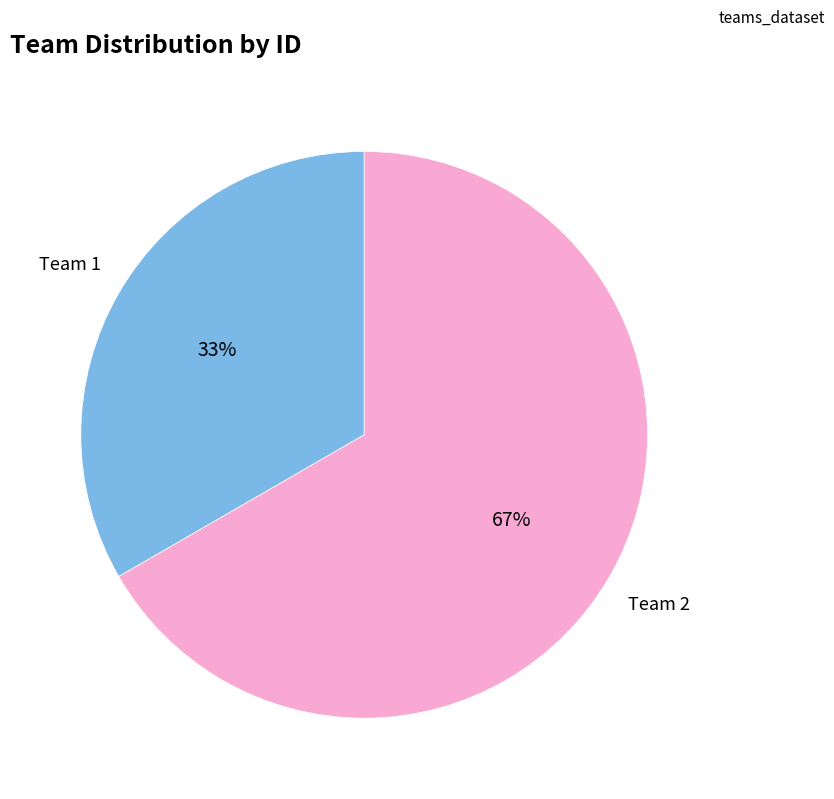

Is there a majority slice in this chart?

Yes